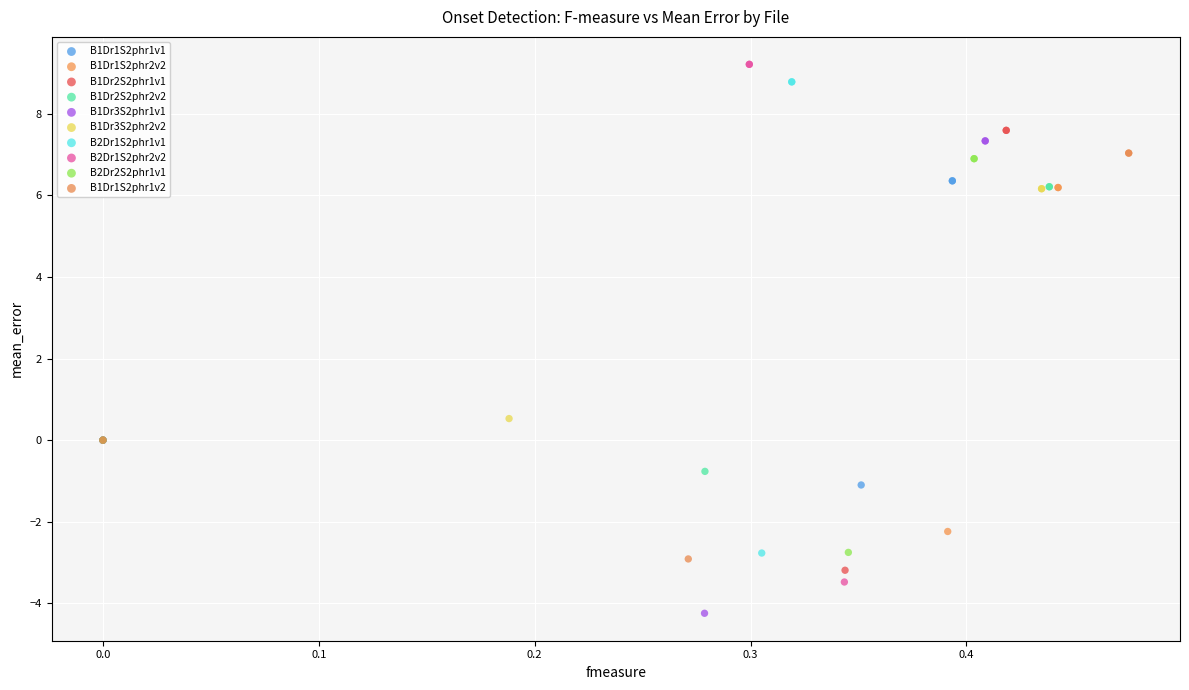

Which series has the widest spread of Y values?

B2Dr1S2phr2v2